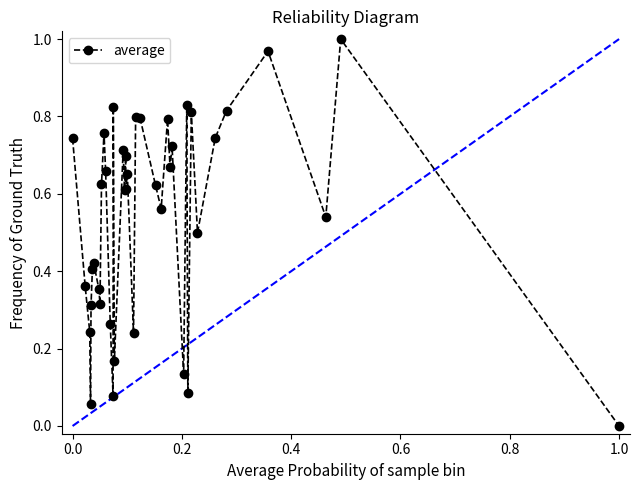

How many interior local peaks (higher than both neighbors) does the data have?

13